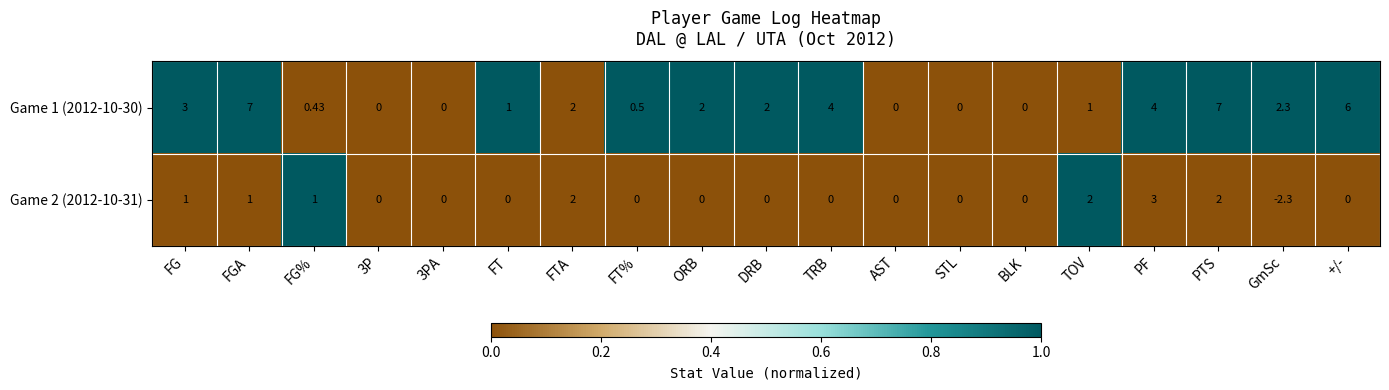

At which label does Game 2 (2012-10-31) first exceed 0?

FG